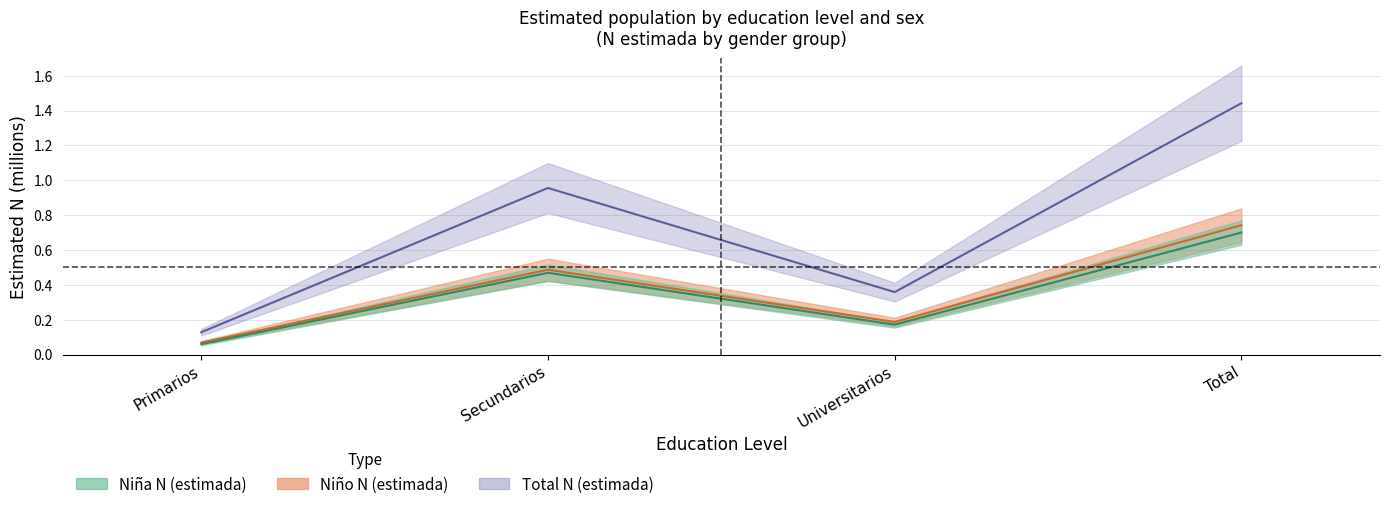

What is the label of the 4th point from the right?

Primarios